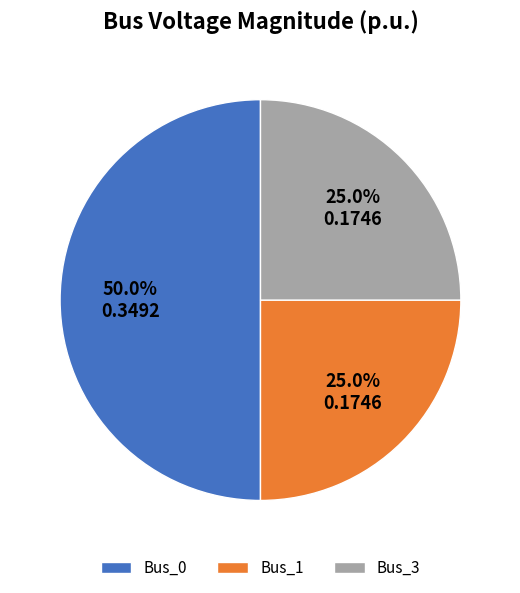

How many slices are in this pie chart?

3